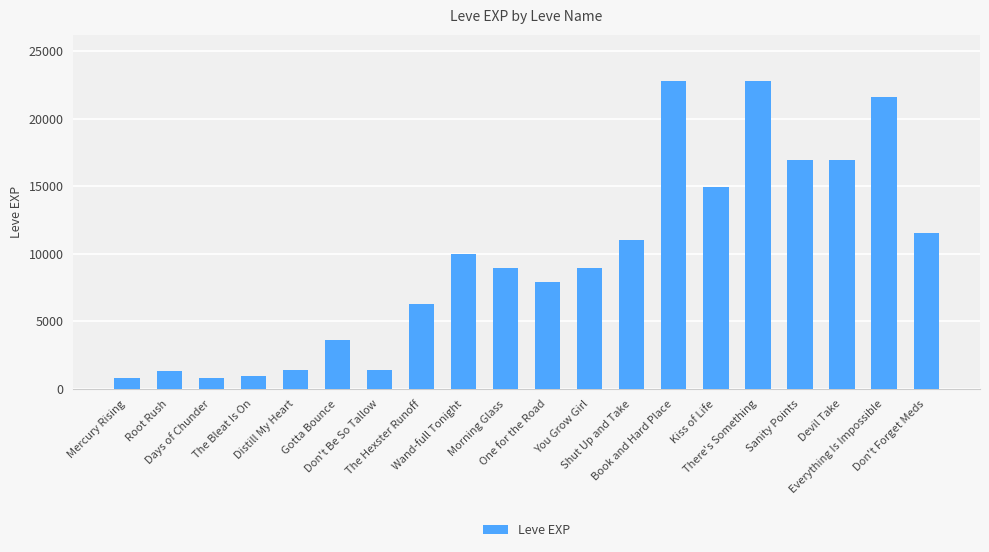

What is the minimum value shown in the chart?

800